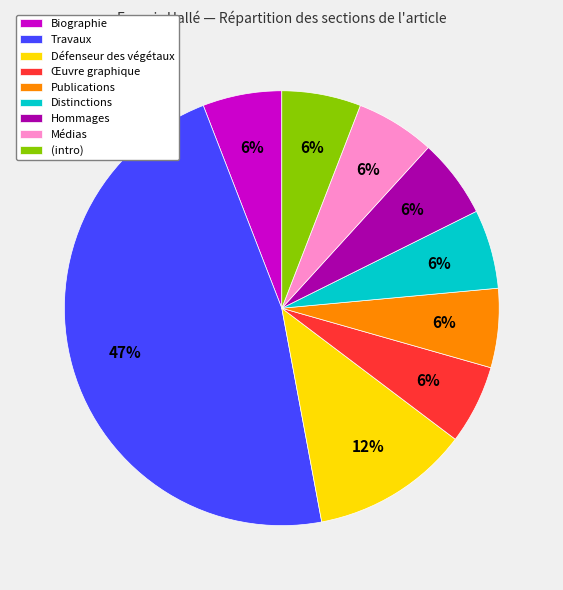

To the nearest percent, what is the difference between the Défenseur des végétaux and Distinctions slice percentages?

6%